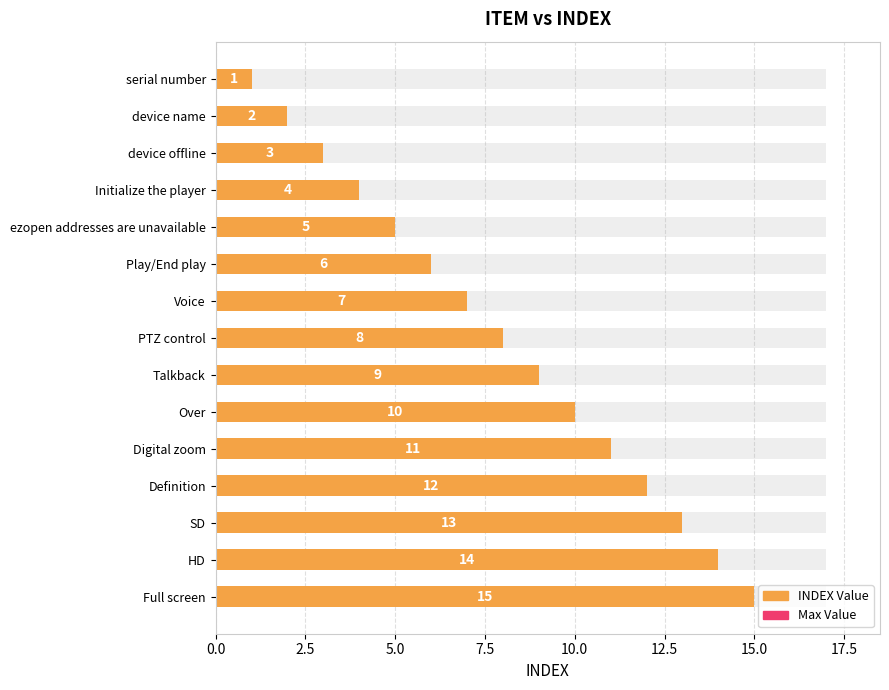

What is the change in value from device offline to Initialize the player?

+1